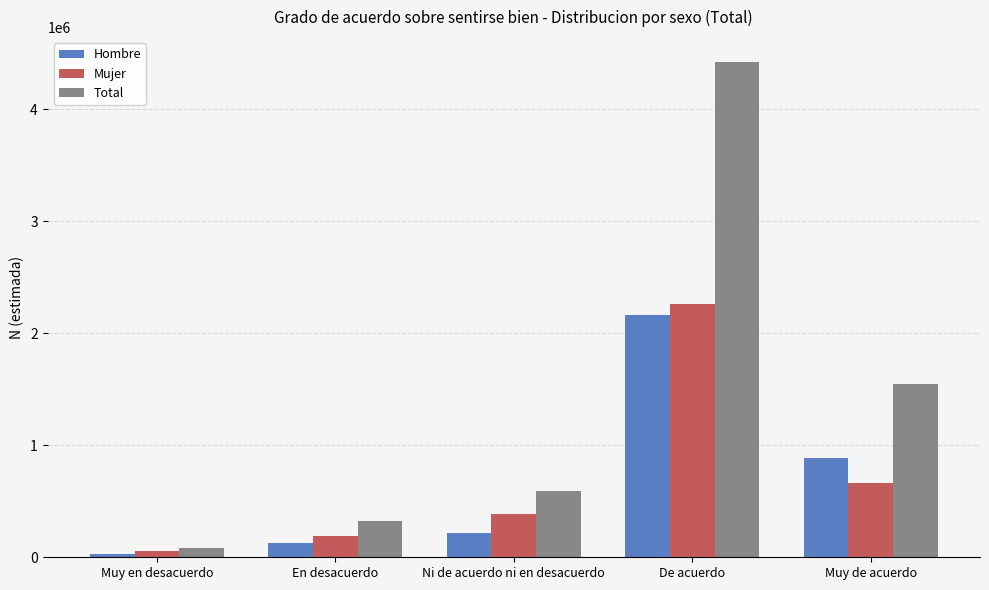

Where is Mujer nearest to the value 1156416?

Muy de acuerdo